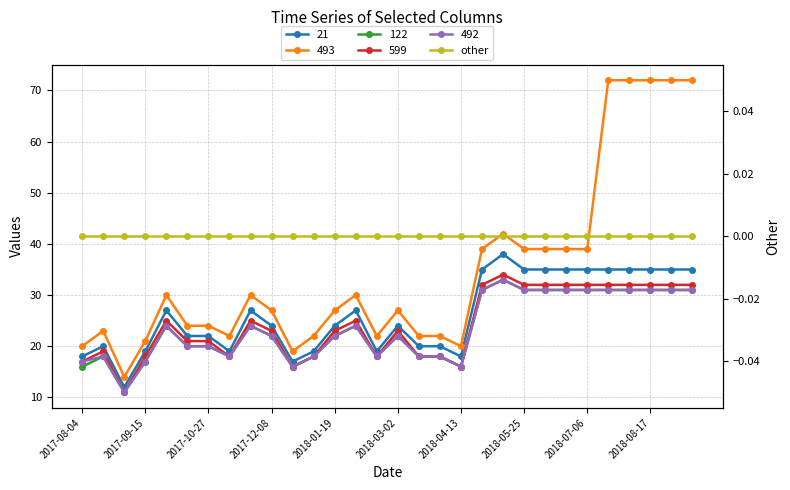

What is the label of the 30th point from the left?

2018-09-14